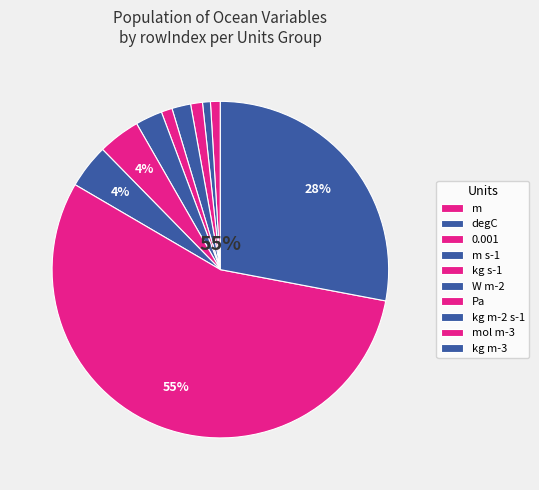

True or false: kg s-1 (msftmz) accounts for 10% of the total.

False